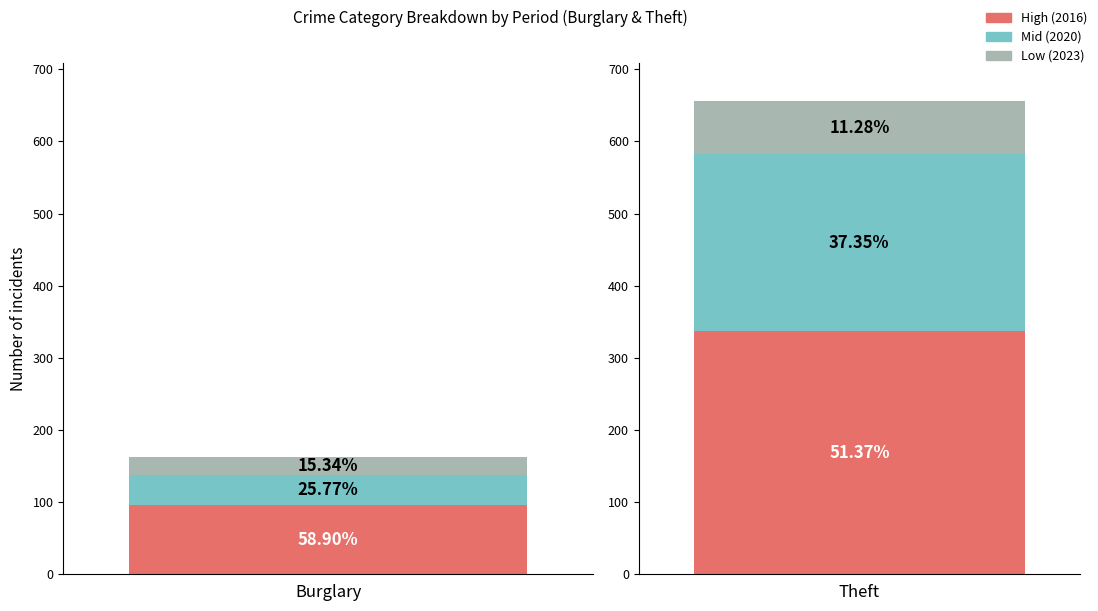

Reading right to left, list all the values displayed in this chart.

High (2016): Theft=337	Burglary=96
Mid (2020): Theft=245	Burglary=42
Low (2023): Theft=74	Burglary=25